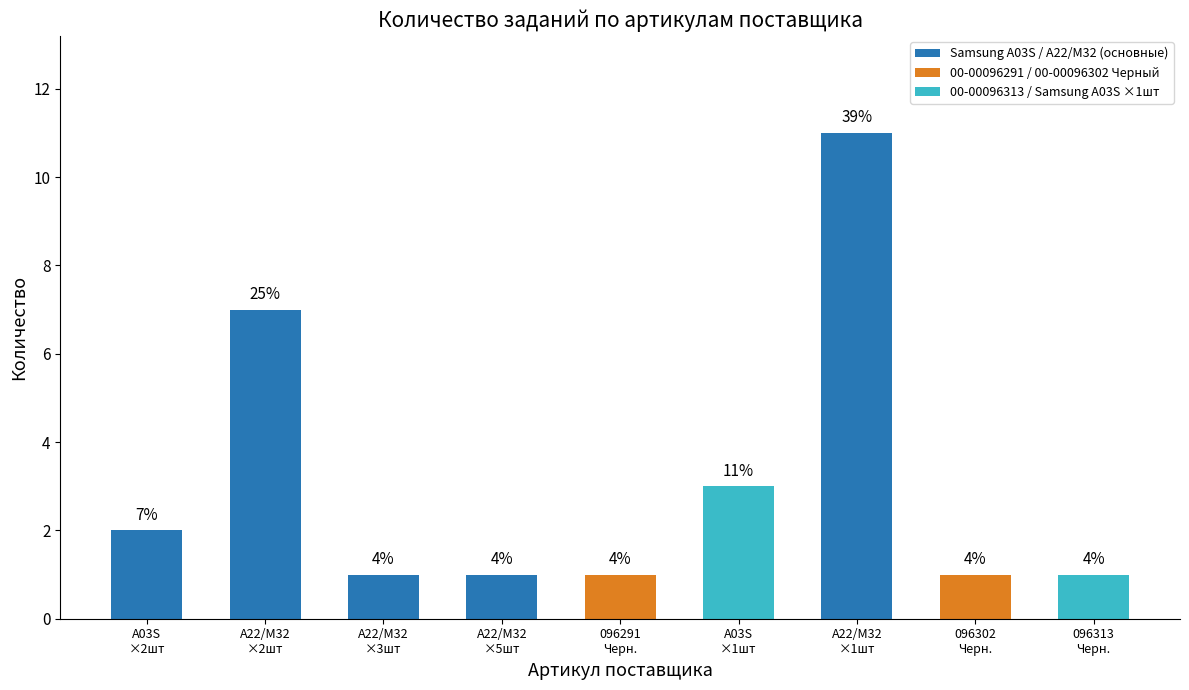

True or false: the data shows 1 at A03S
×1шт.

False